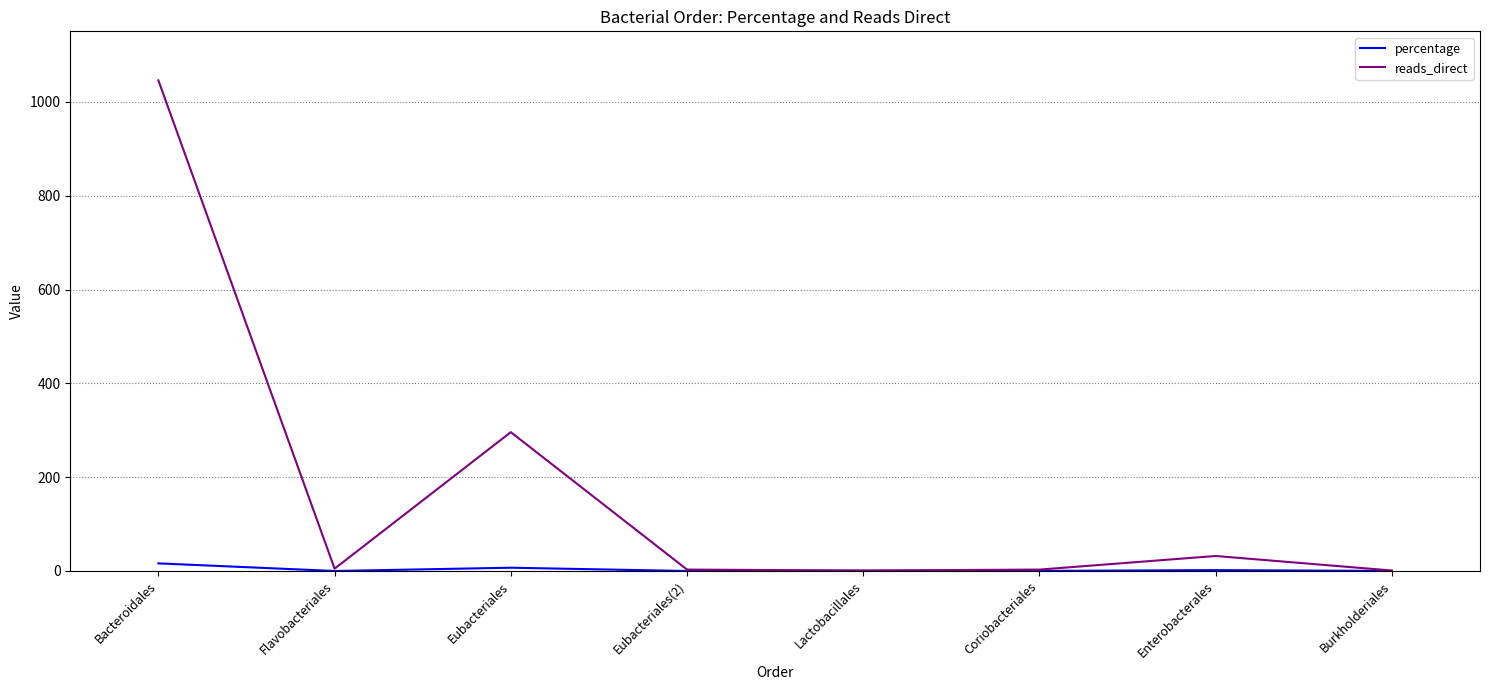

How many categories are shown in the chart?

8